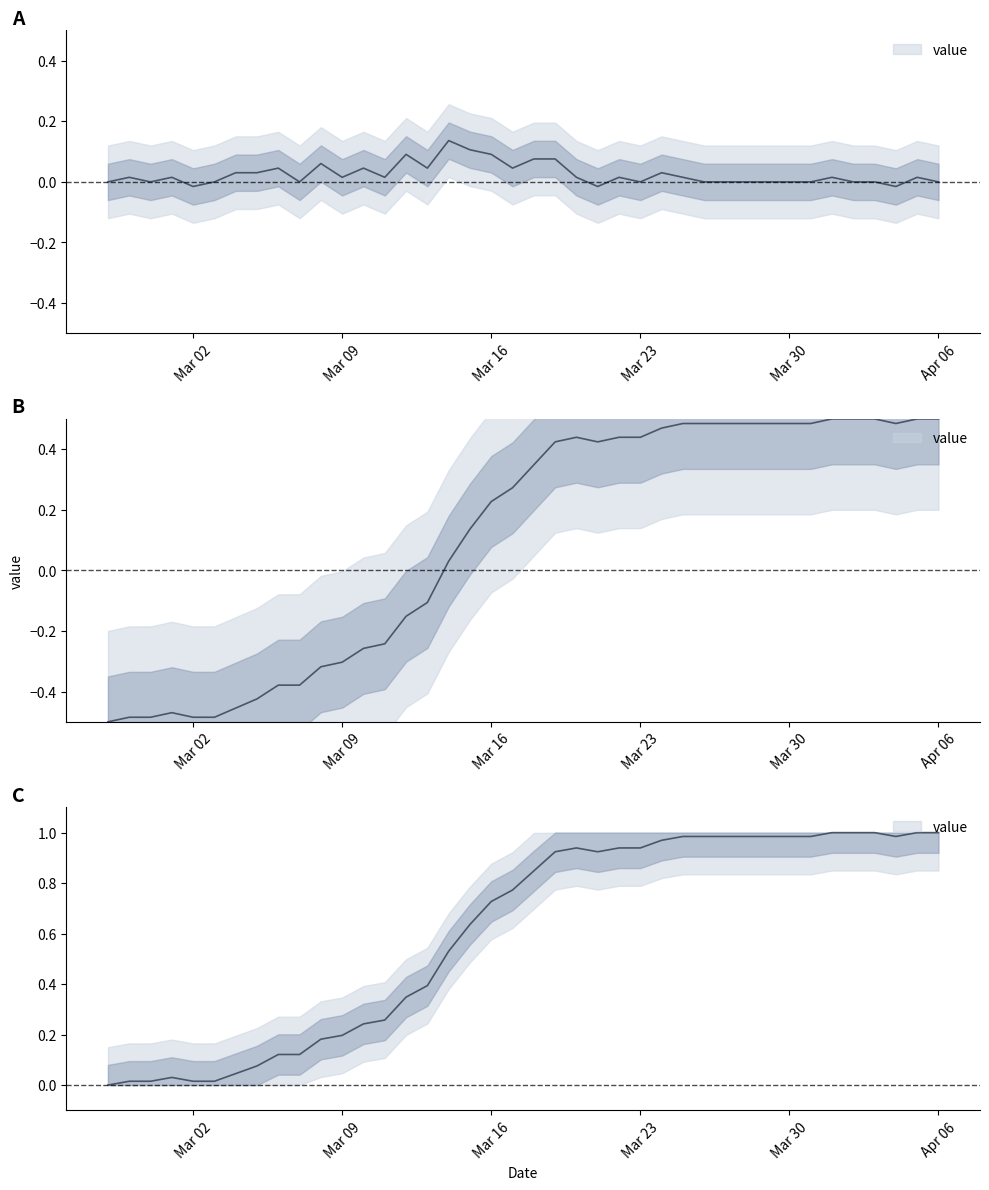

Count the number of categories in the chart.

40